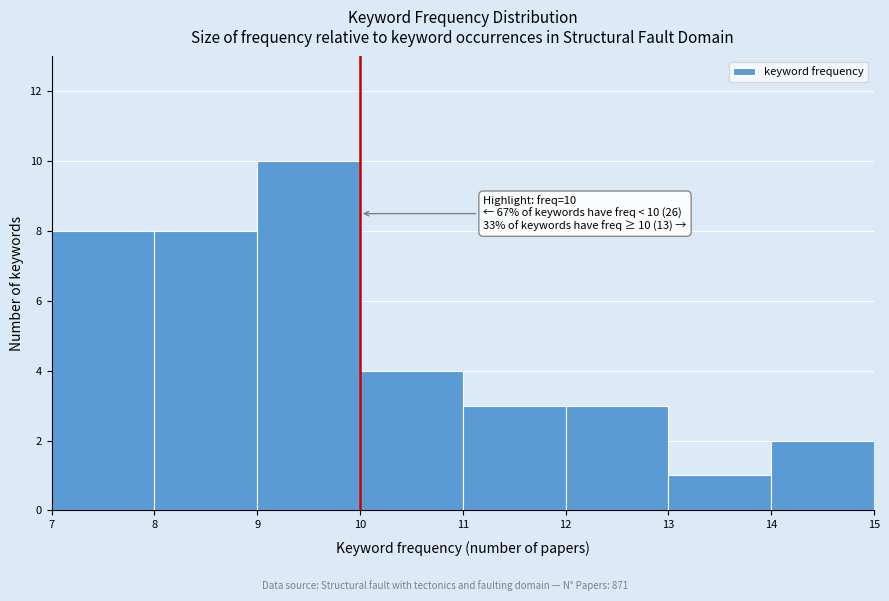

Over which range of the x-axis is the bar tallest?

9 to 10